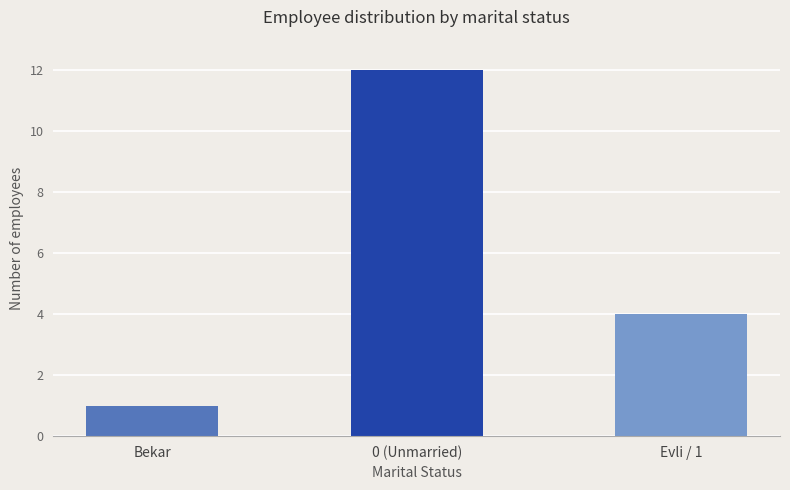

Between Bekar and Evli / 1, which is larger?

Evli / 1